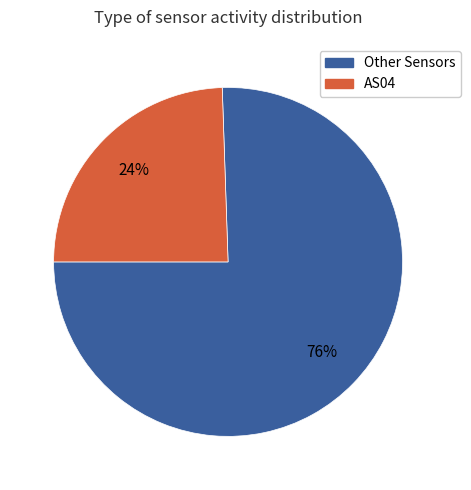

Which has a higher value, AS04 or Other Sensors?

Other Sensors